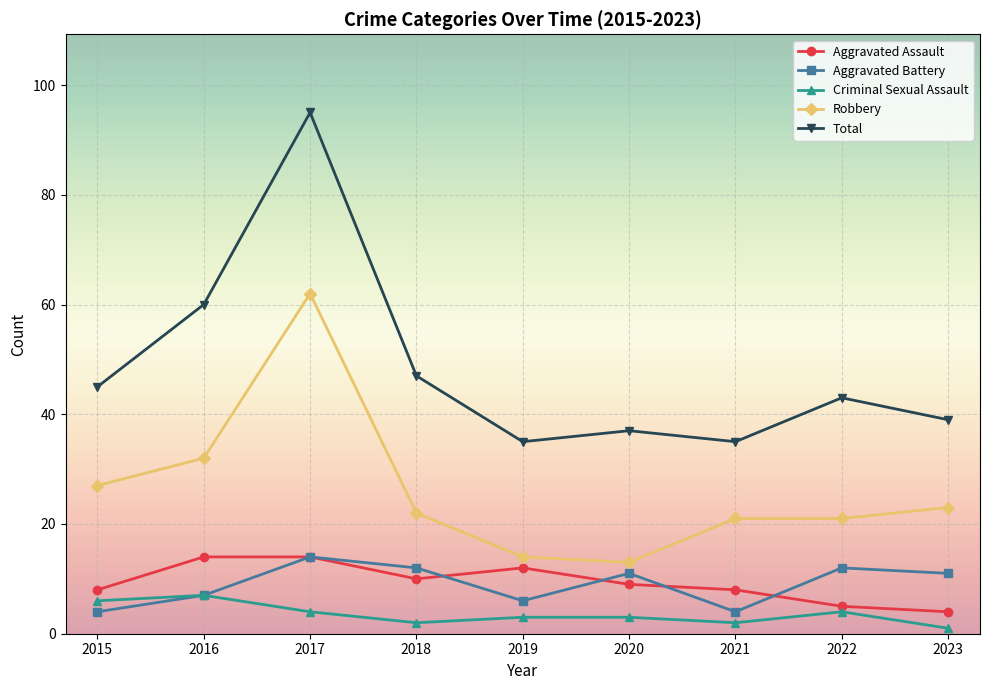

What is the sum of all Total values?

436